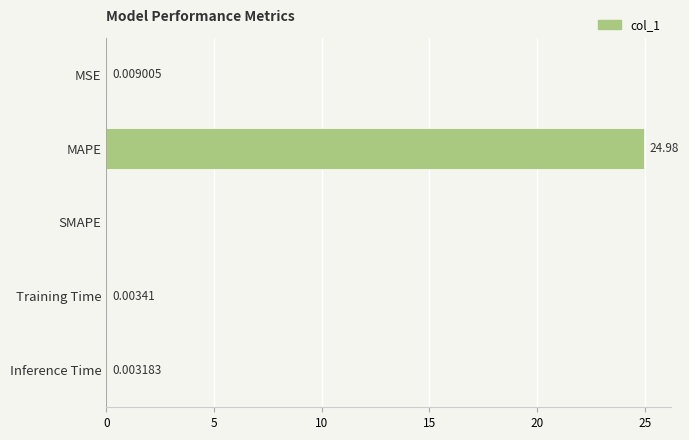

Which category has the highest value across all series?

MAPE